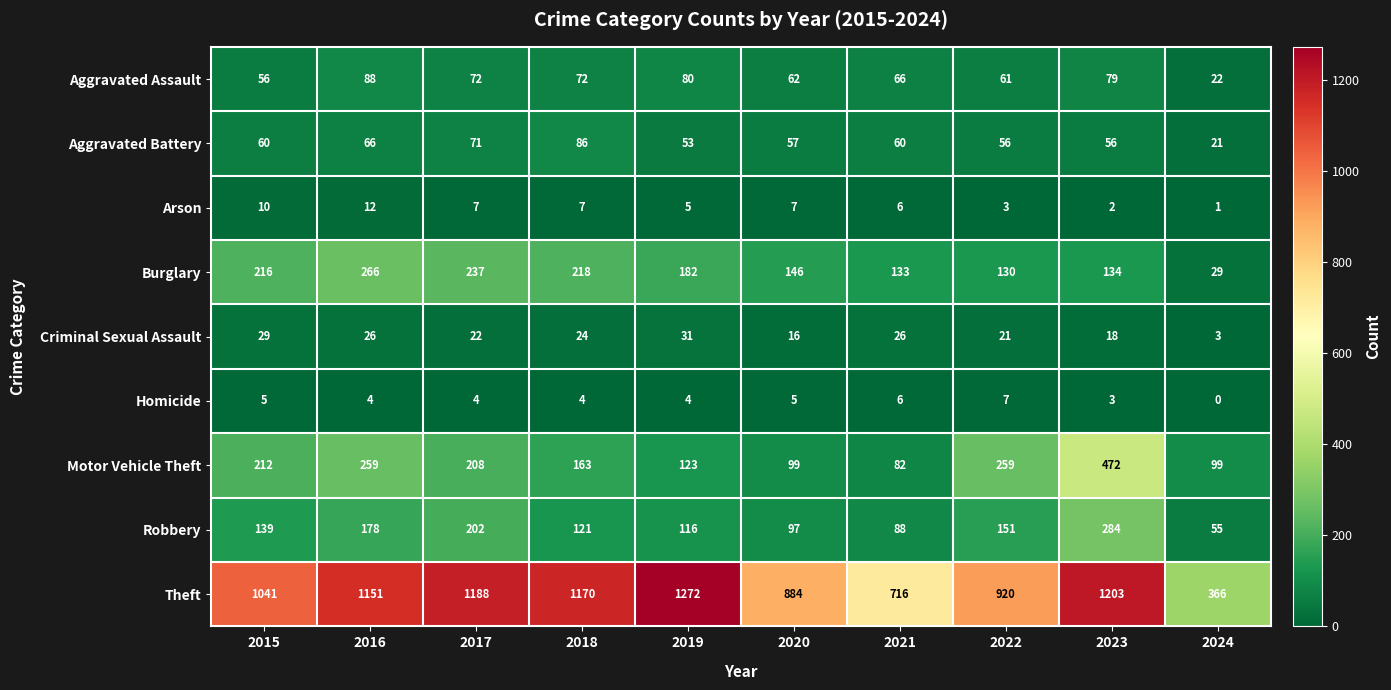

What is the average value of the Aggravated Battery series?

59